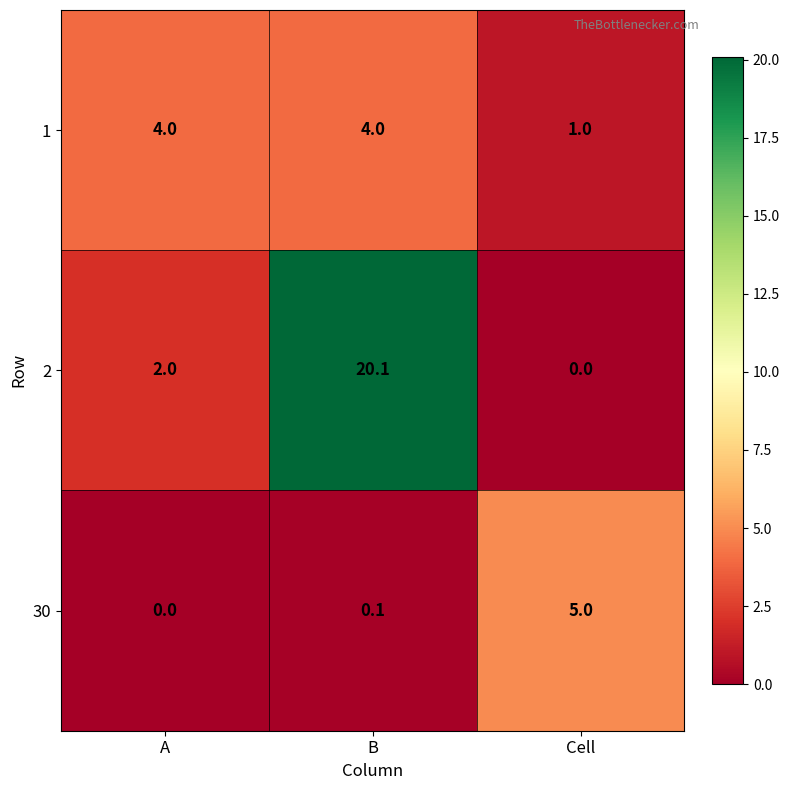

Rank the series by their average value, from lowest to highest.

30, 1, 2